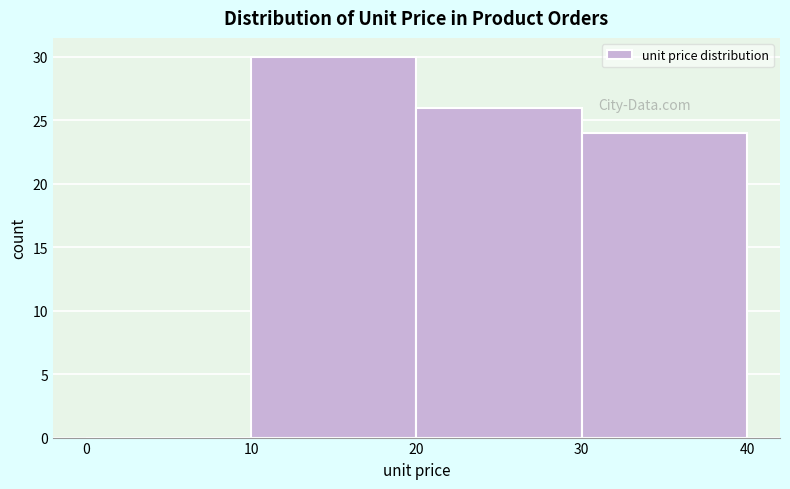

Reading left to right, list every bar in this chart as the range it spans on the x-axis followed by its height. The values are not printed on the chart, so give them approximately, as read against the axis.

0 to 10: 0
10 to 20: 30
20 to 30: 26
30 to 40: 24